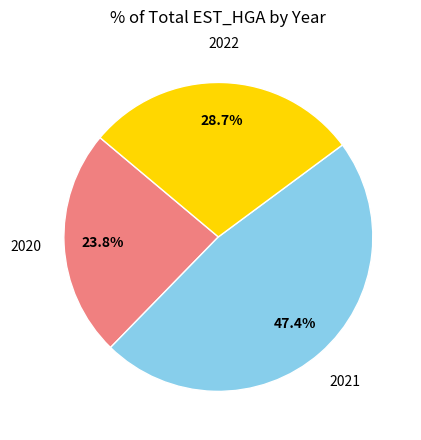

Does any single category account for the majority?

No